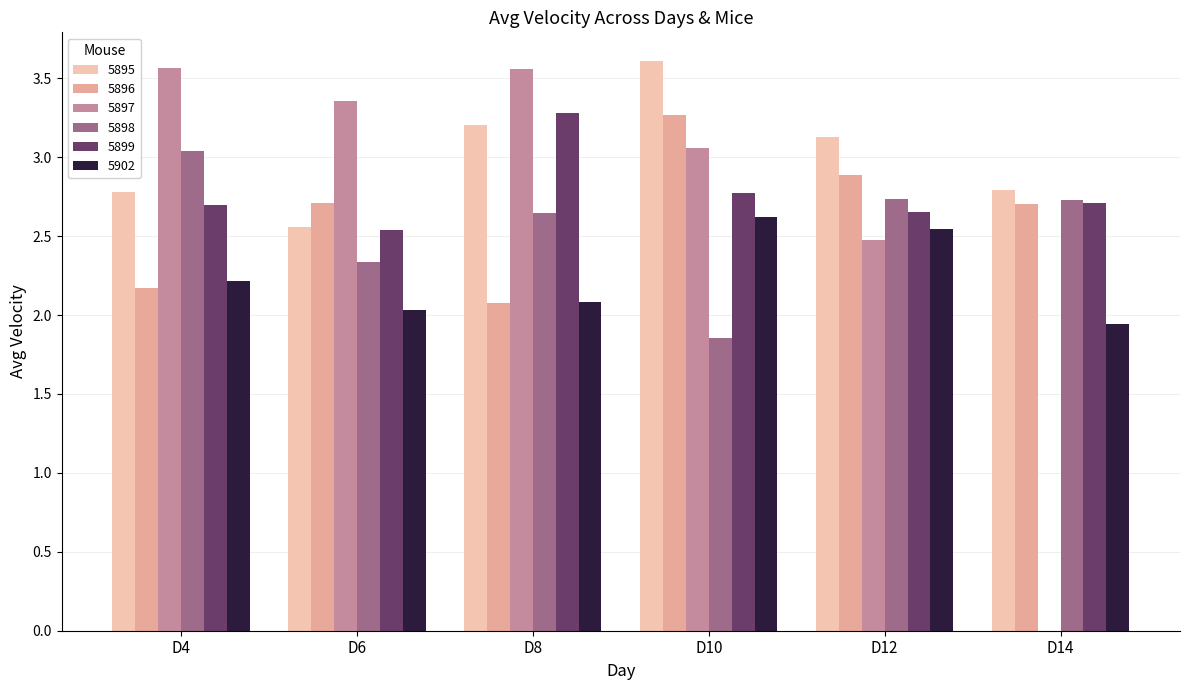

Is it true that 5895 equals 3.2 at D8?

True